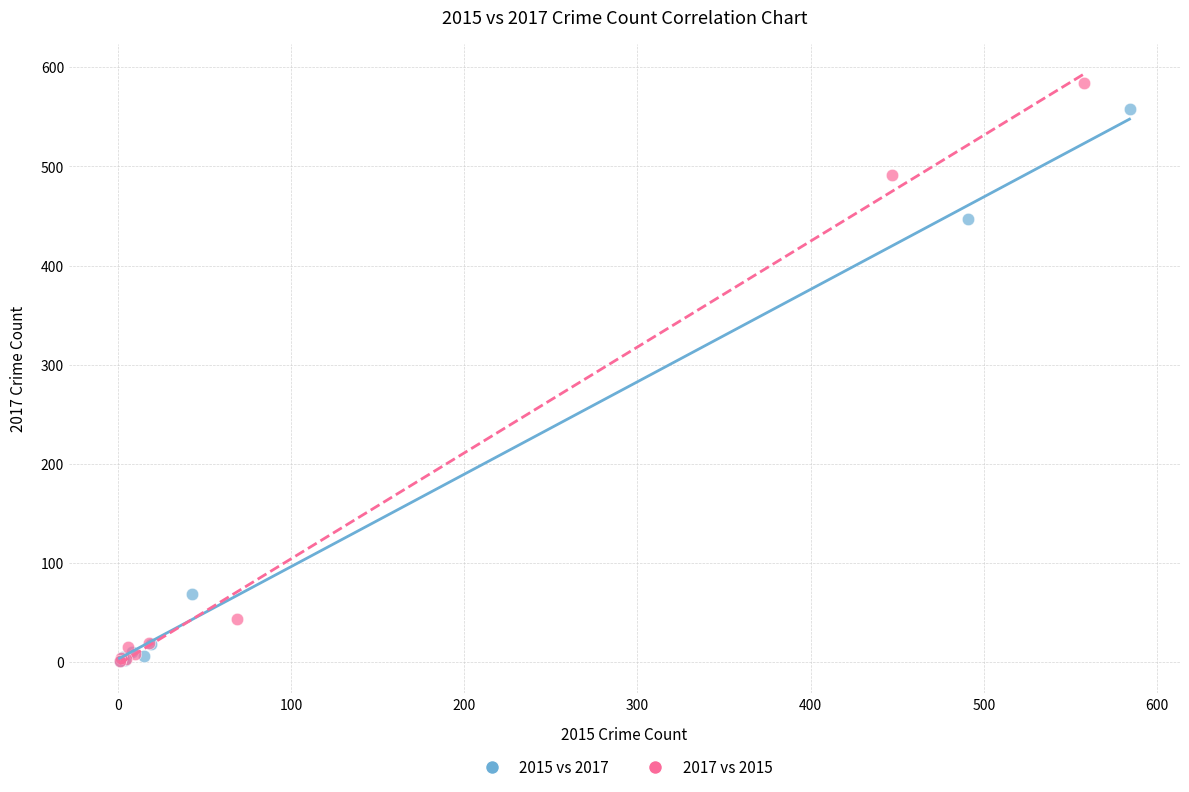

Which series contains the highest Y value?

2017 vs 2015